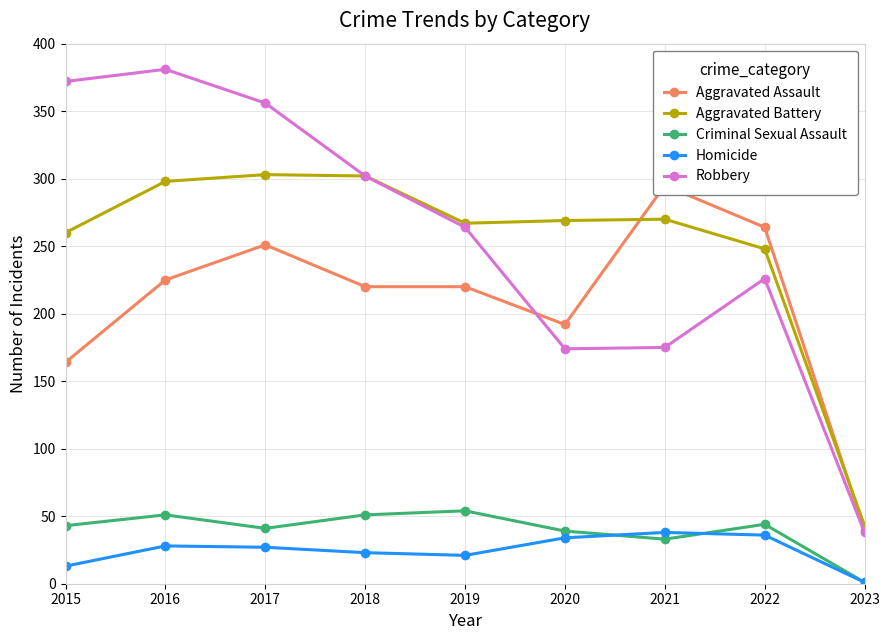

At which category does the chart reach its peak across all series?

2016